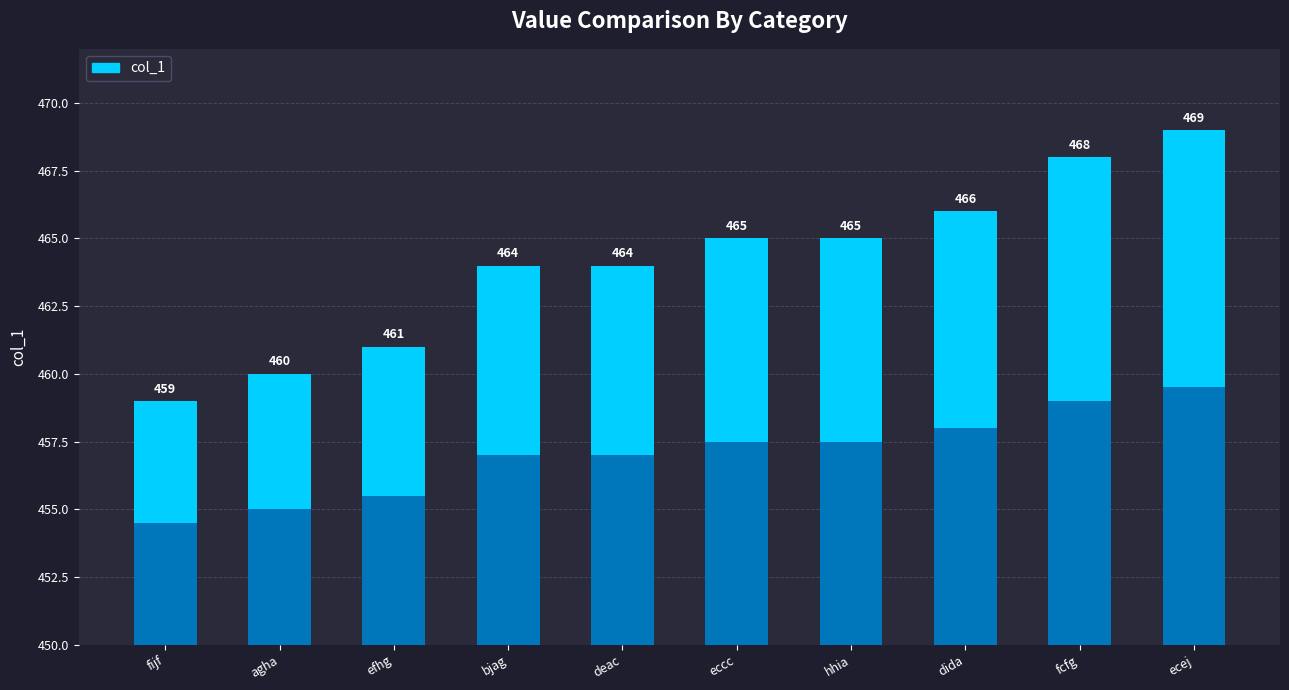

Count the number of data series in this chart.

1